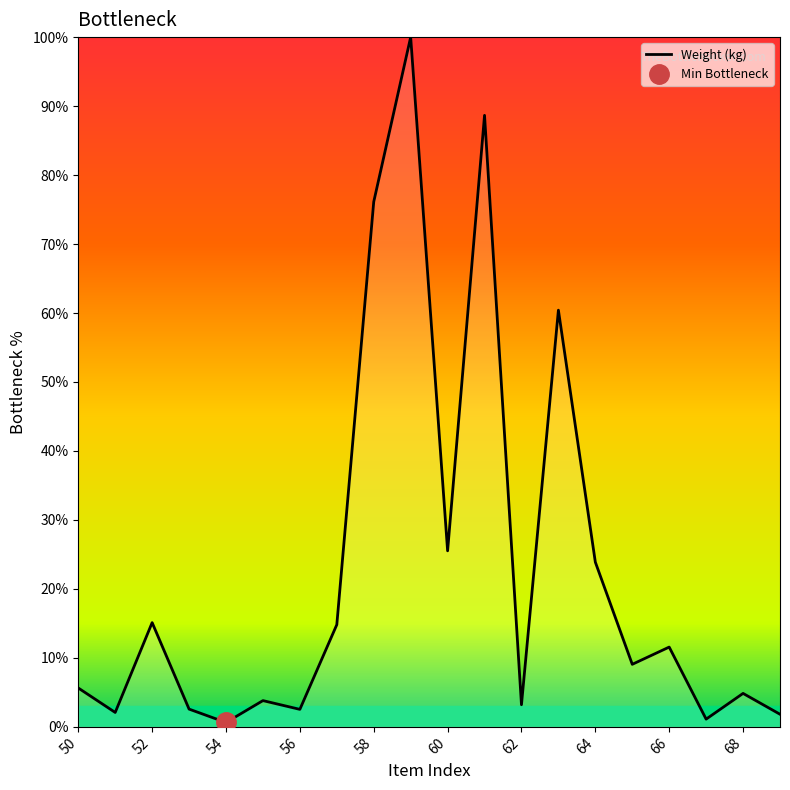

What is the highest value of the Weight (kg) series?

100.0